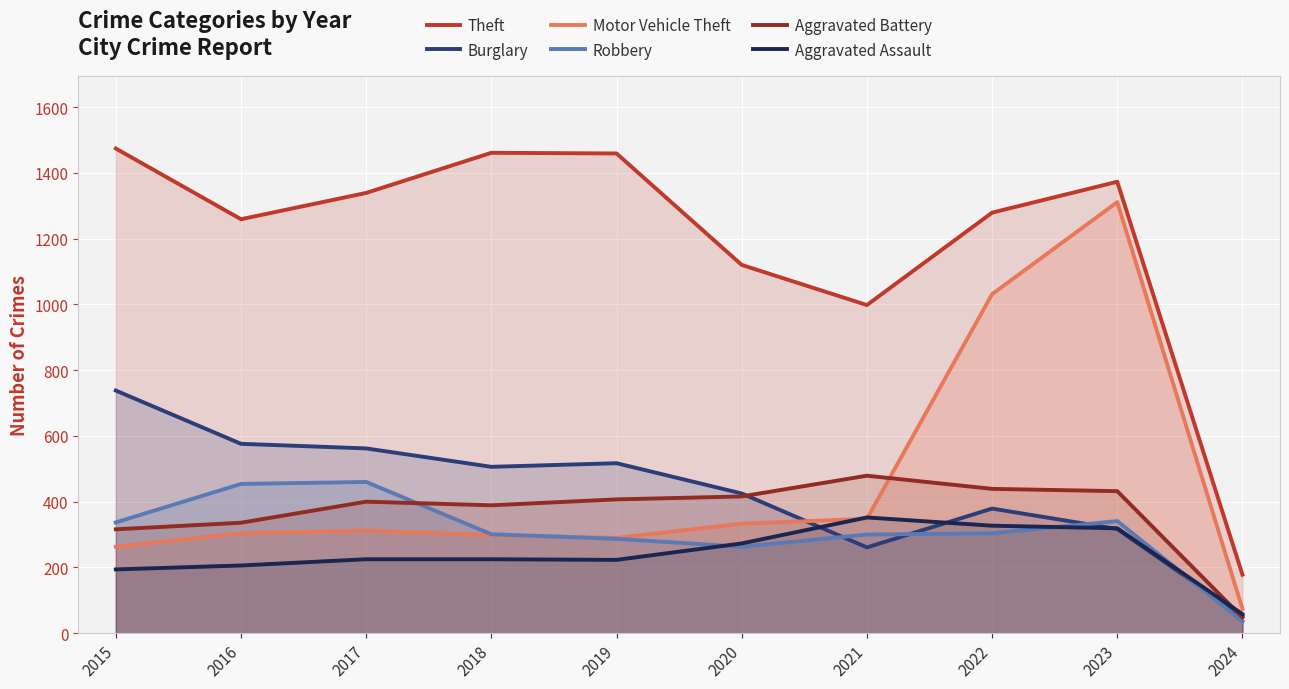

What is the sum of the Aggravated Assault values at 2015 and 2022?

521